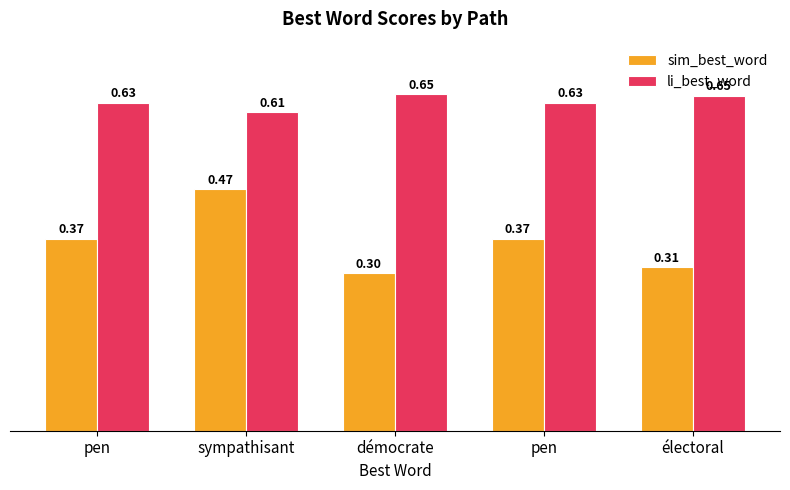

List the series in order of their overall mean, lowest first.

sim_best_word, li_best_word